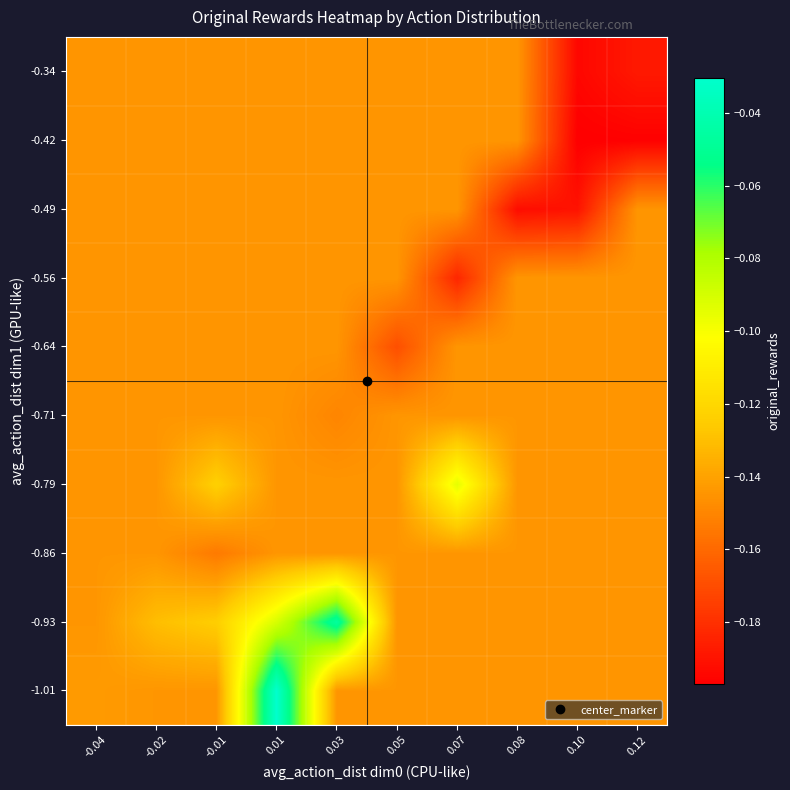

Between 0.03 and 0.05, which is larger?

0.03